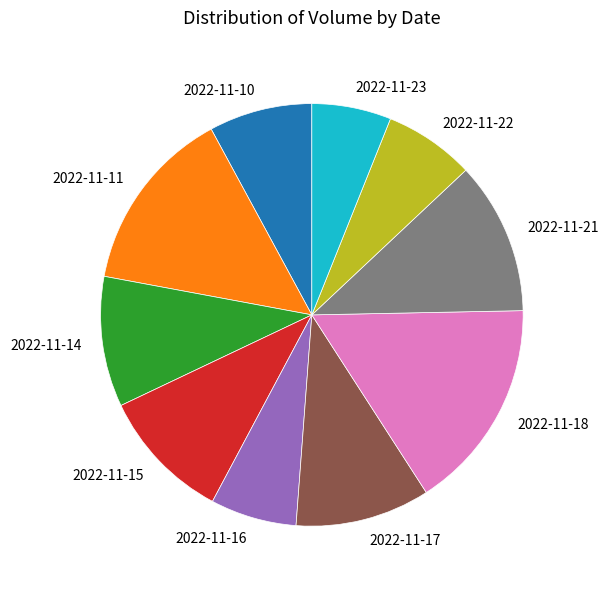

Do 2022-11-10 and 2022-11-18 together represent more than half of the pie?

No